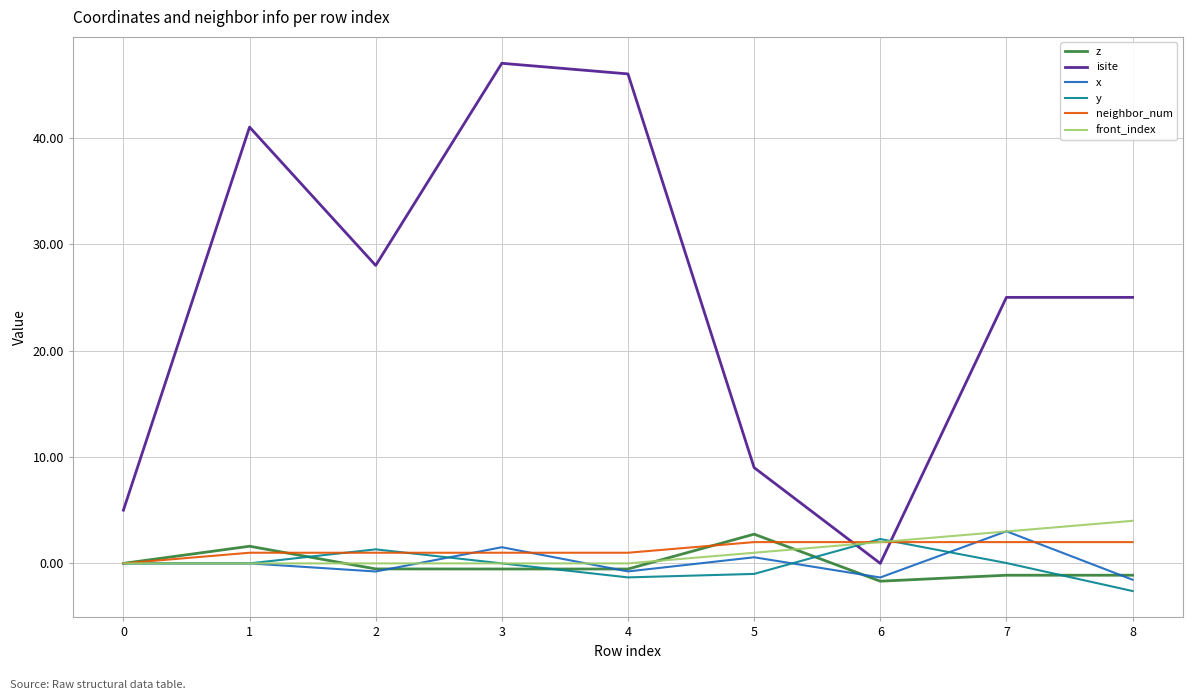

Which series has the widest spread of values?

isite